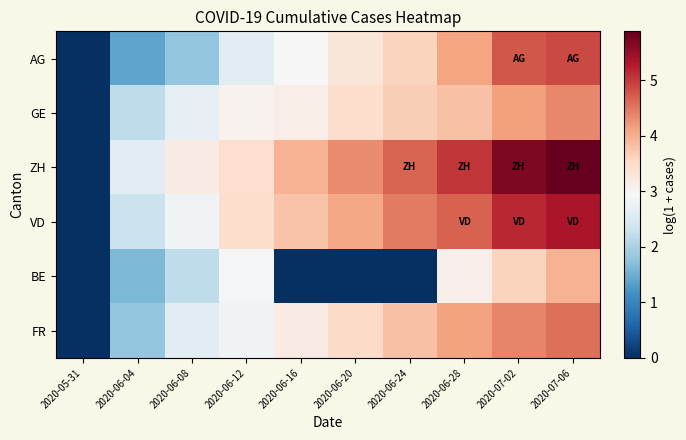

How many series are shown in this chart?

6